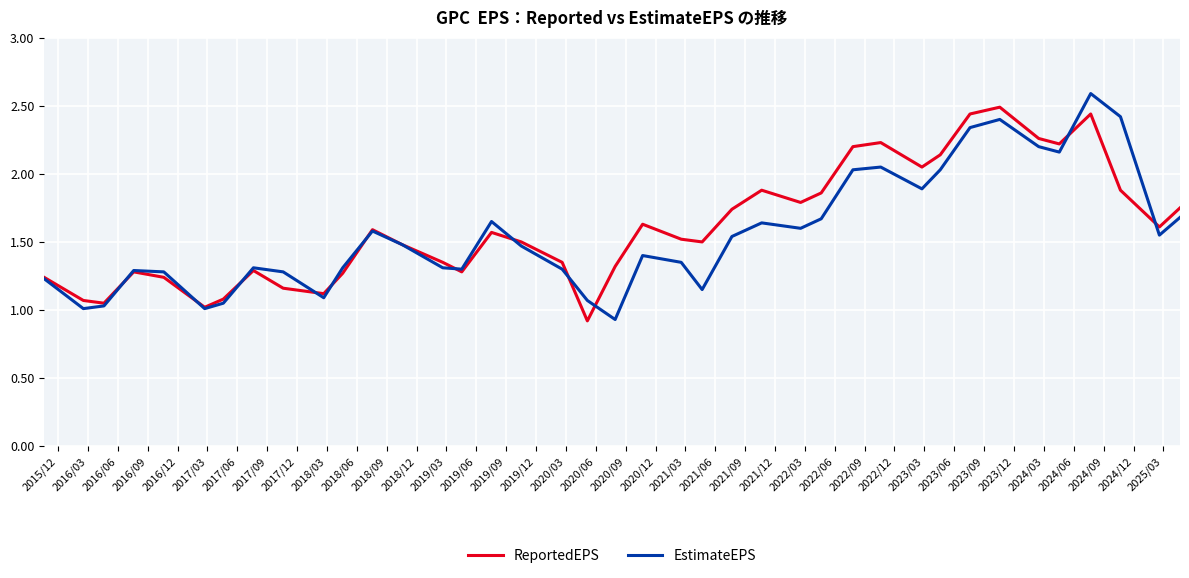

How many distinct data groups are displayed?

2